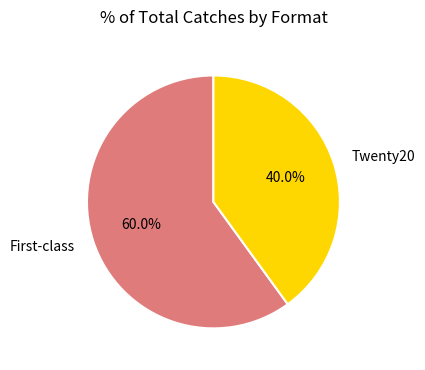

Count the number of slices in the pie.

2